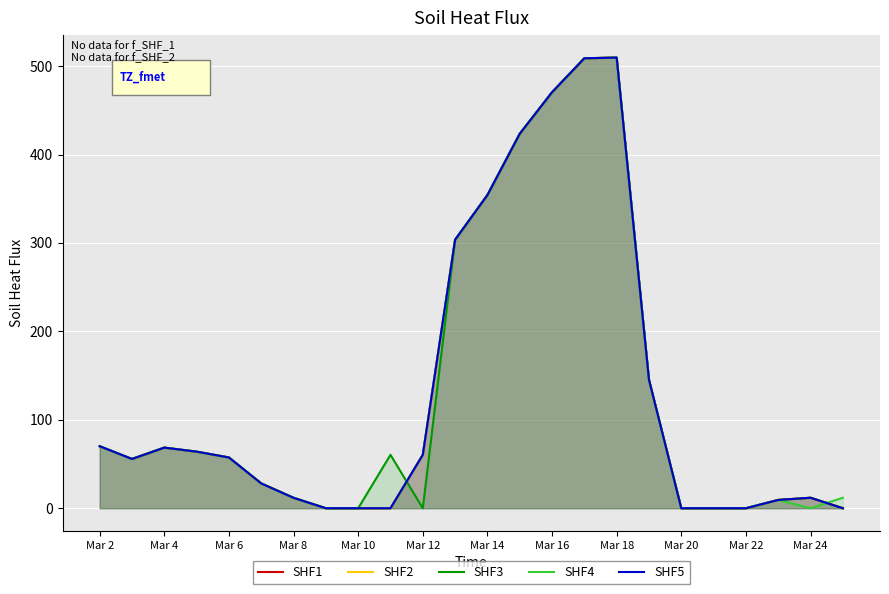

How many interior local valleys does the SHF1 series have?

1